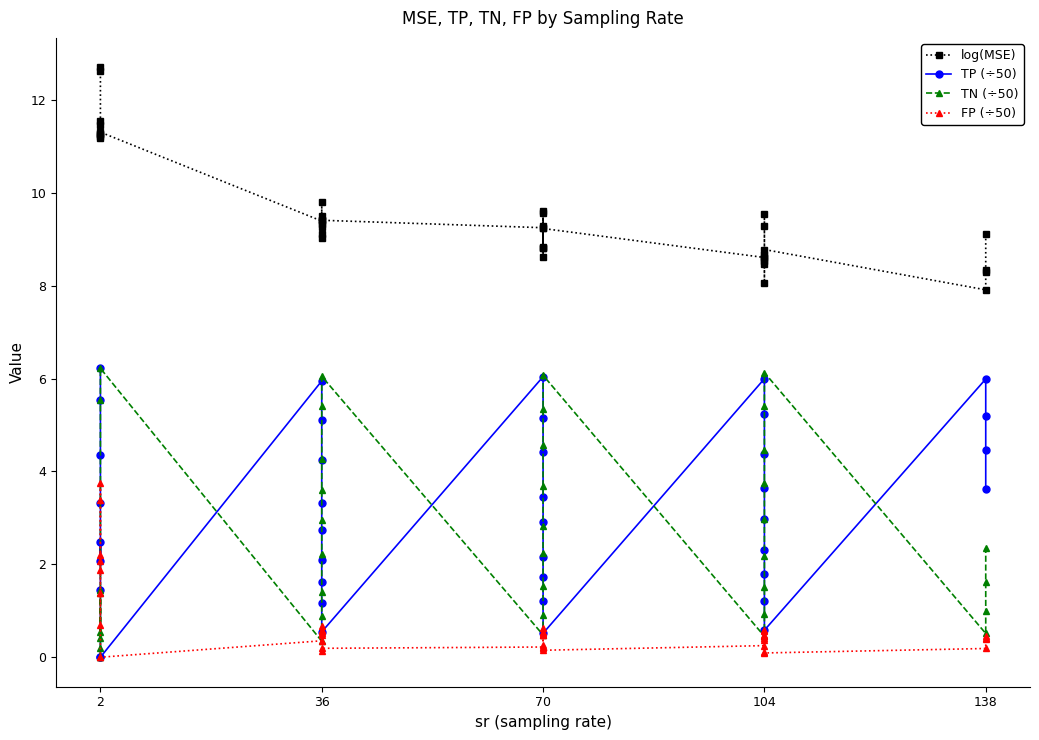

What is the difference between the maximum and minimum values in the log(MSE) series?

4.8